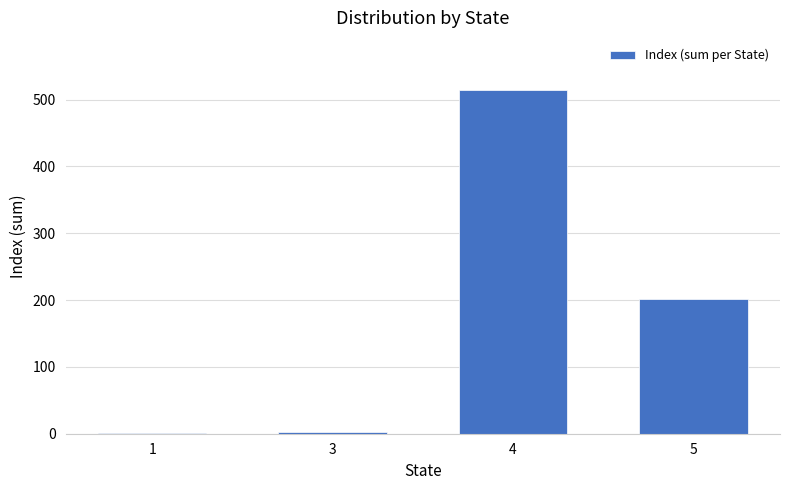

Where does the data first go above 201?

4